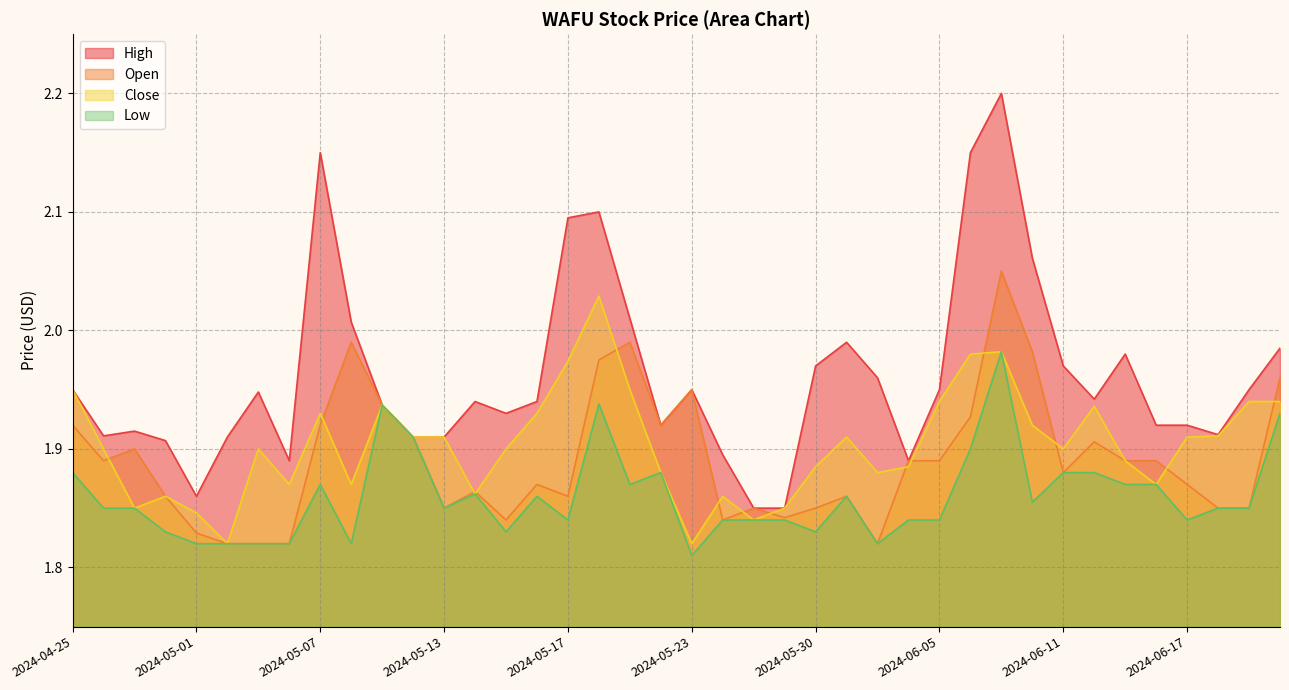

The Low series shows 0.6 at 2024-06-20. True or false?

False